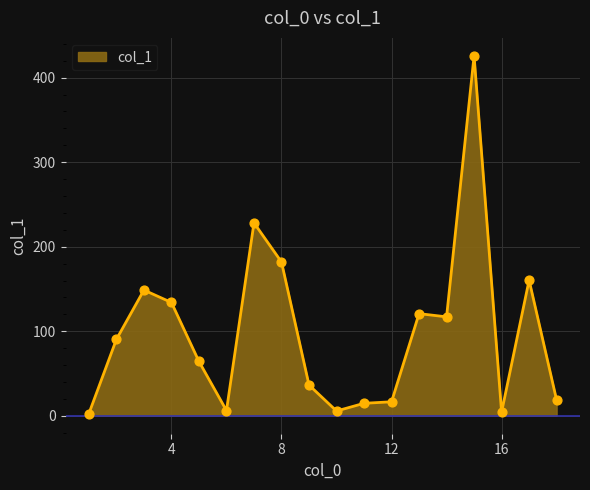

What is the maximum value shown in the chart?

425.8